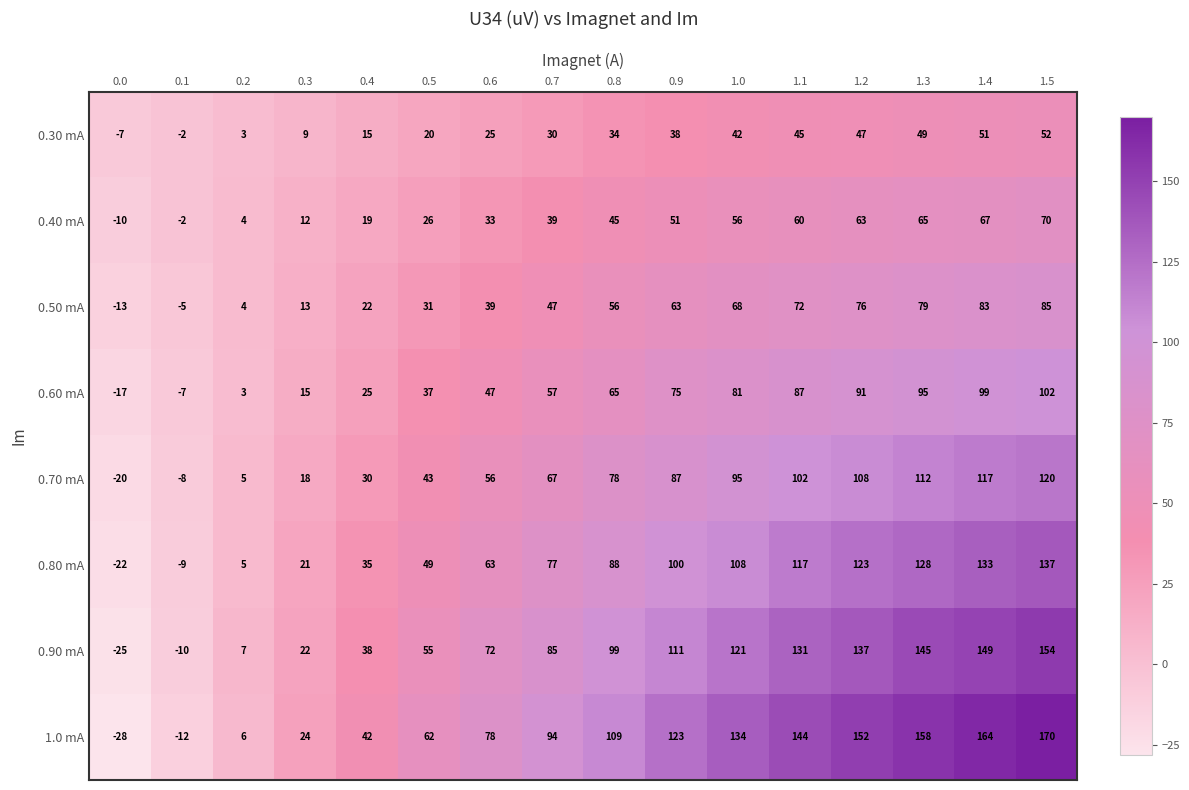

At which category is the sum across all series the highest?

1.5